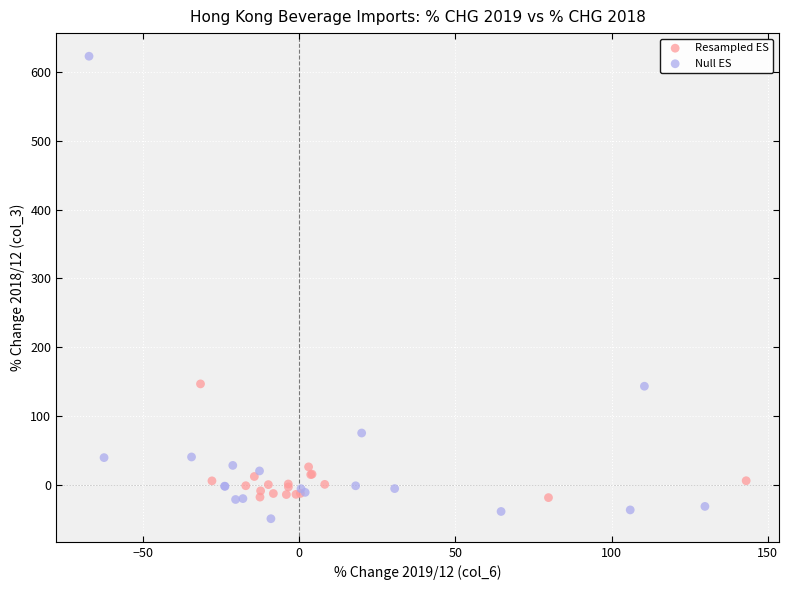

What are all the series names shown in the legend?

Resampled ES, Null ES